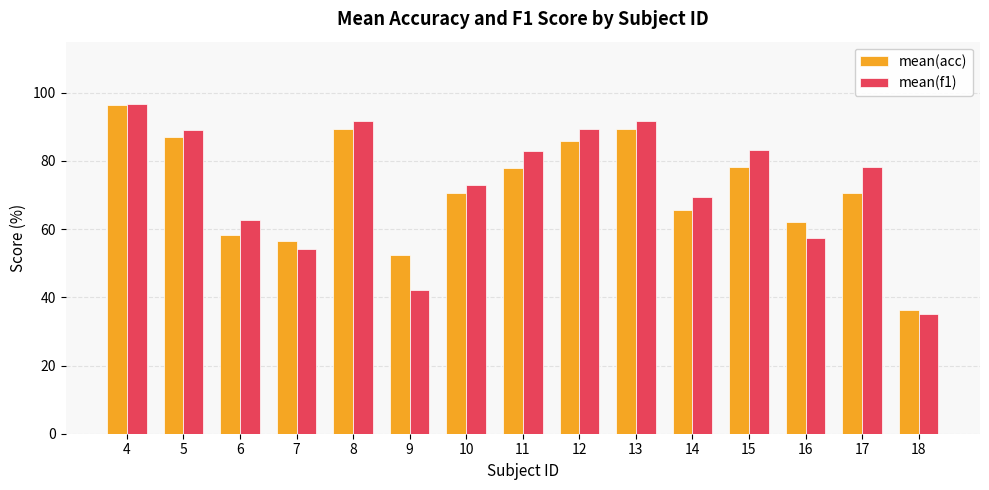

Which category has the lowest value in the mean(f1) series?

18